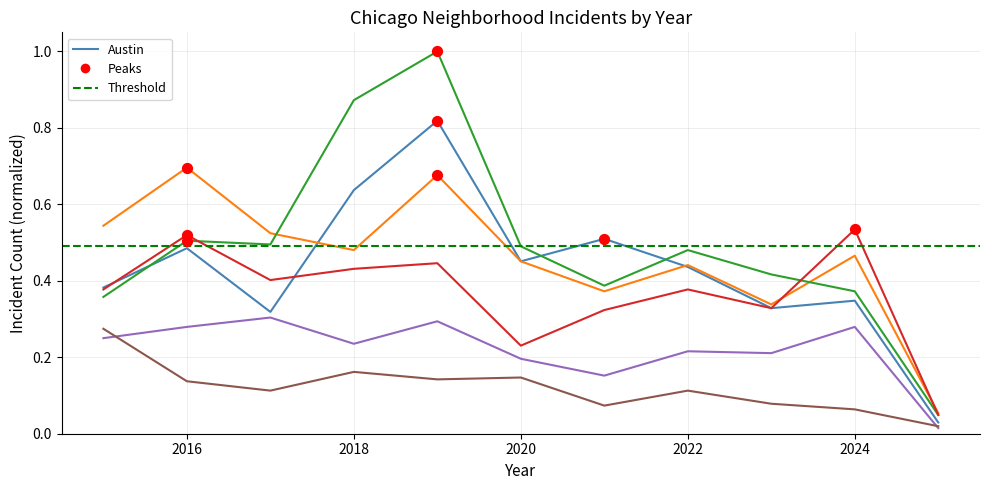

At how many categories does at least one series exceed 0?

11